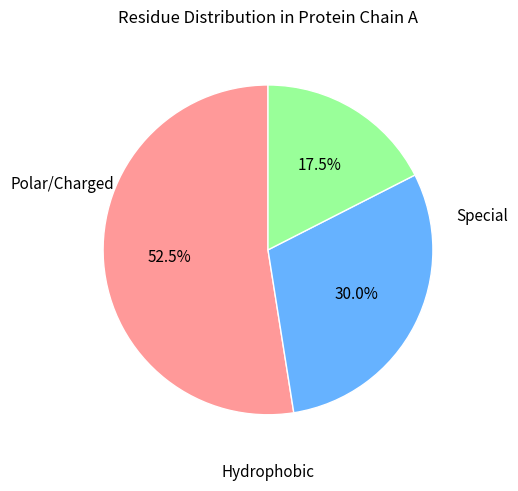

Does any single category account for the majority?

Yes